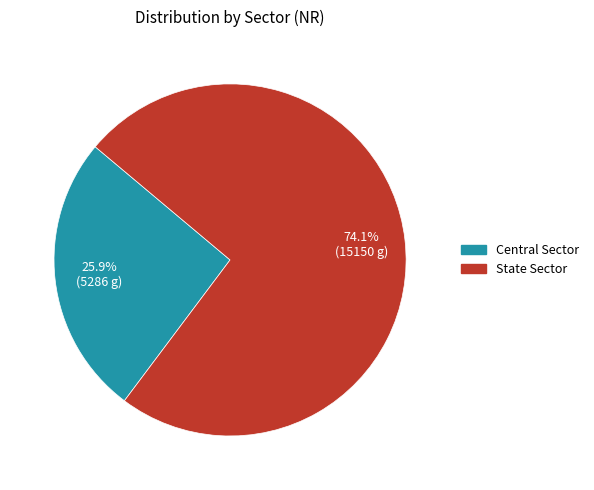

Which slice represents more than half of the pie?

State Sector